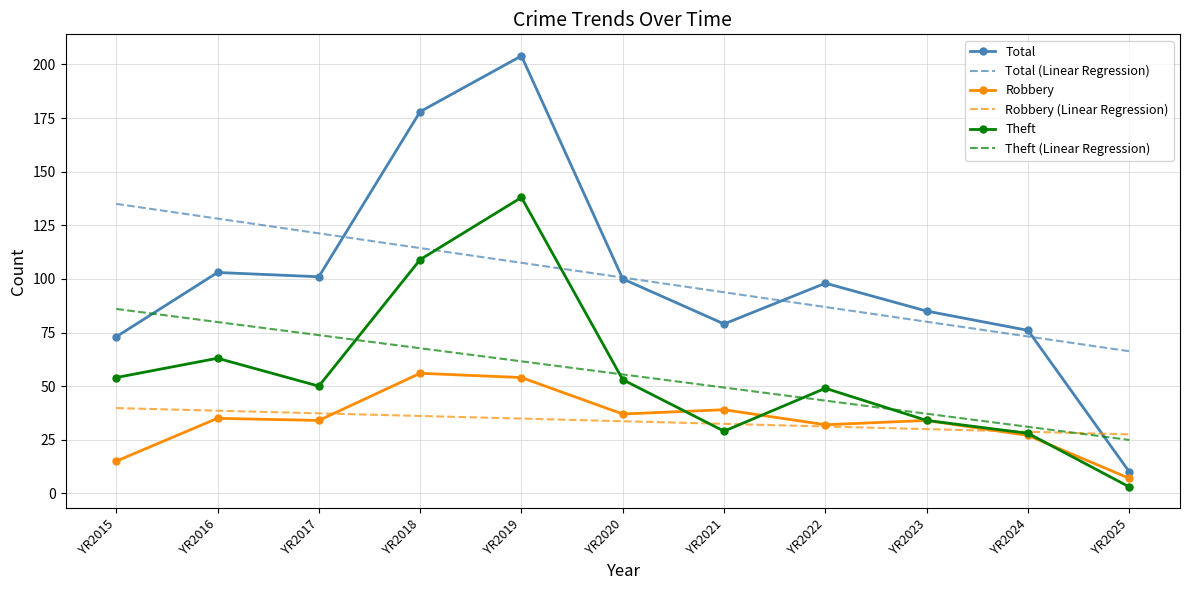

Reading right to left, what are all the values shown in this chart?

Total: YR2025=10.0	YR2024=76.0	YR2023=85.0	YR2022=98.0	YR2021=79.0	YR2020=100.0	YR2019=204.0	YR2018=178.0	YR2017=101.0	YR2016=103.0	YR2015=73.0
Total (Linear Regression): YR2025=66.3	YR2024=73.1	YR2023=80.0	YR2022=86.9	YR2021=93.8	YR2020=100.6	YR2019=107.5	YR2018=114.4	YR2017=121.3	YR2016=128.1	YR2015=135.0
Robbery: YR2025=7.0	YR2024=27.0	YR2023=34.0	YR2022=32.0	YR2021=39.0	YR2020=37.0	YR2019=54.0	YR2018=56.0	YR2017=34.0	YR2016=35.0	YR2015=15.0
Robbery (Linear Regression): YR2025=27.5	YR2024=28.7	YR2023=30.0	YR2022=31.2	YR2021=32.4	YR2020=33.6	YR2019=34.9	YR2018=36.1	YR2017=37.3	YR2016=38.5	YR2015=39.8
Theft: YR2025=3.0	YR2024=28.0	YR2023=34.0	YR2022=49.0	YR2021=29.0	YR2020=53.0	YR2019=138.0	YR2018=109.0	YR2017=50.0	YR2016=63.0	YR2015=54.0
Theft (Linear Regression): YR2025=24.9	YR2024=31.0	YR2023=37.1	YR2022=43.2	YR2021=49.3	YR2020=55.5	YR2019=61.6	YR2018=67.7	YR2017=73.8	YR2016=79.9	YR2015=86.0